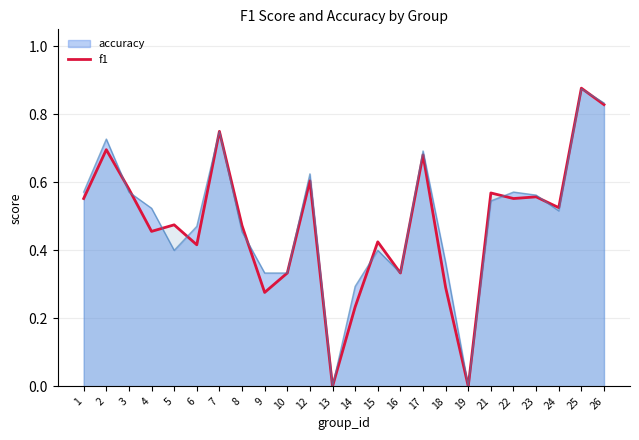

What is the sum of the values at 17 and 22?

1.2